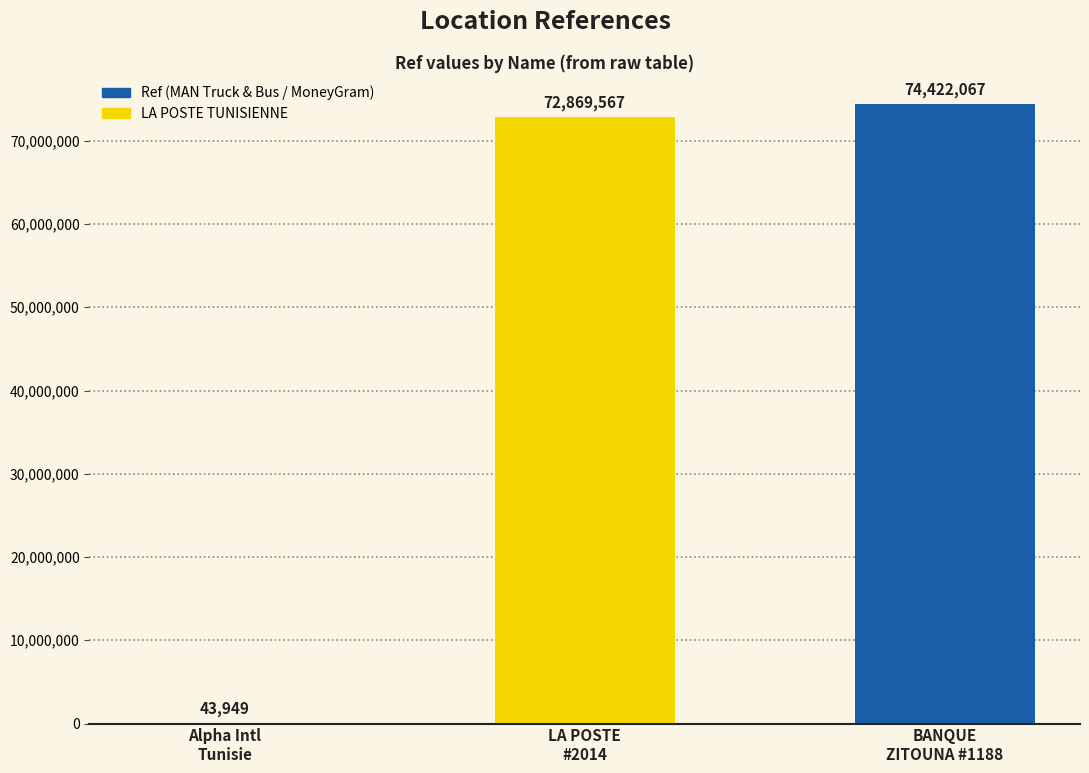

What is the sum of all values?

147335583